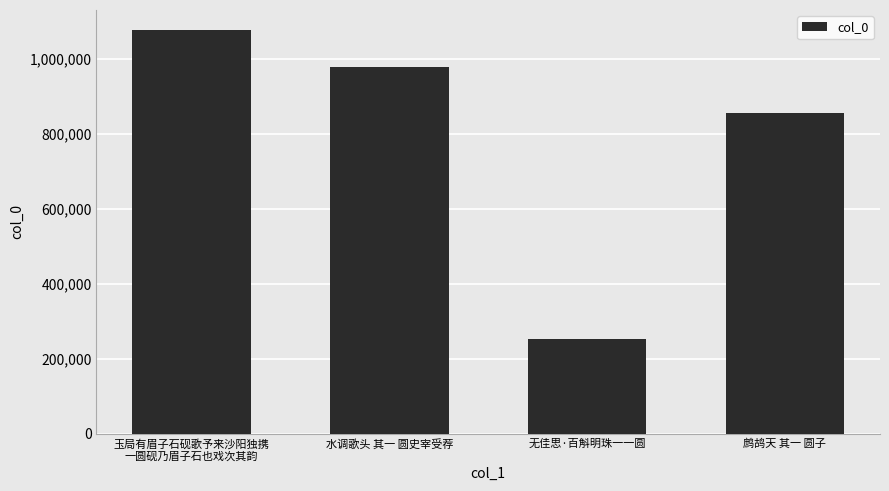

What is the difference between the maximum and minimum values?

824769